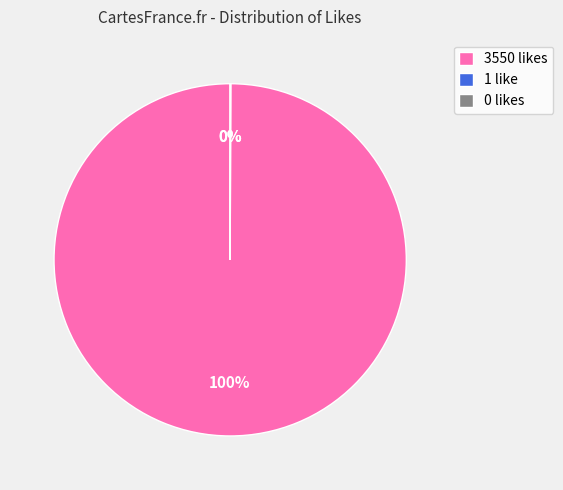

Does any single category account for the majority?

Yes